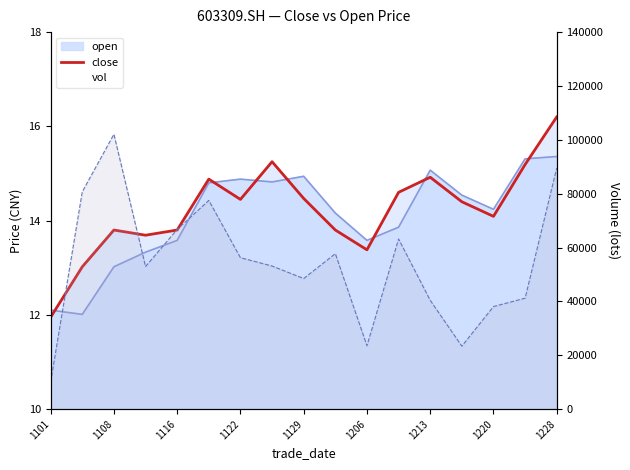

Between 1108 and 1206, which series saw the biggest shift?

vol